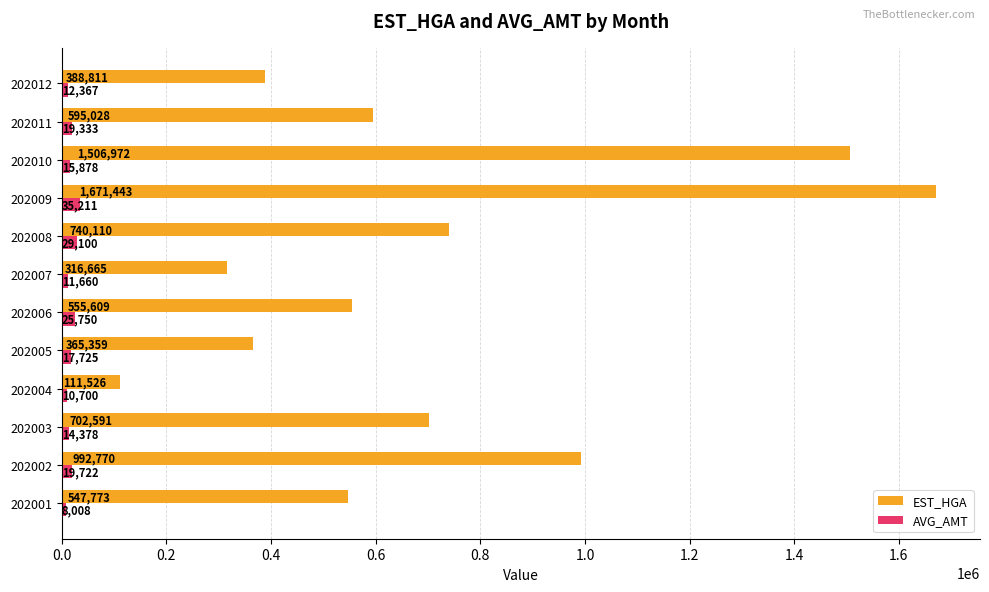

What is the average value of the EST_HGA series?

707888